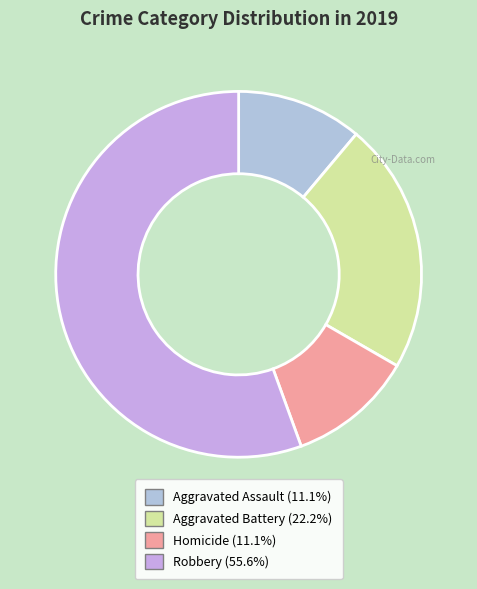

How many segments does this pie chart have?

4